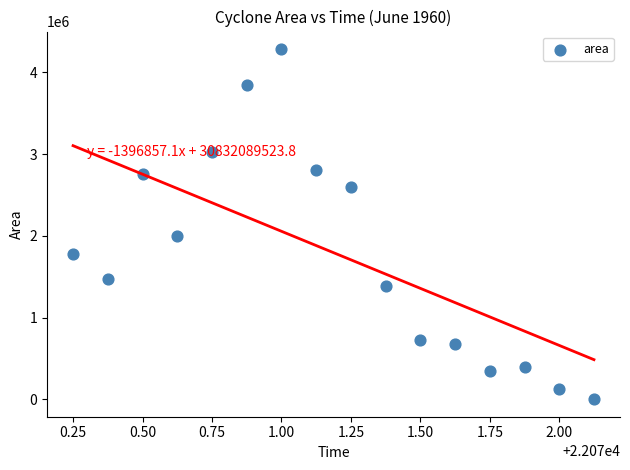

What is the range of Y values (max minus min)?

4285625